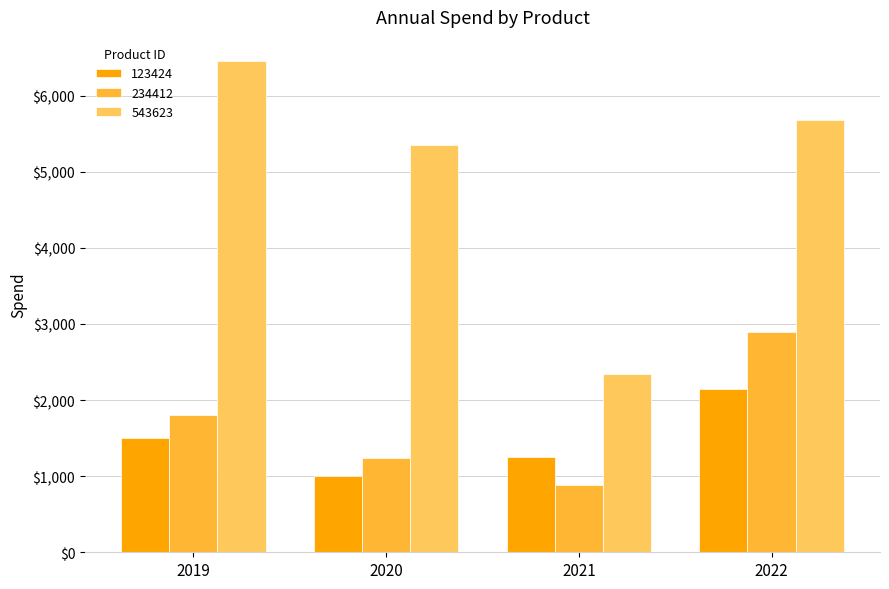

Does the chart contain any negative values?

No